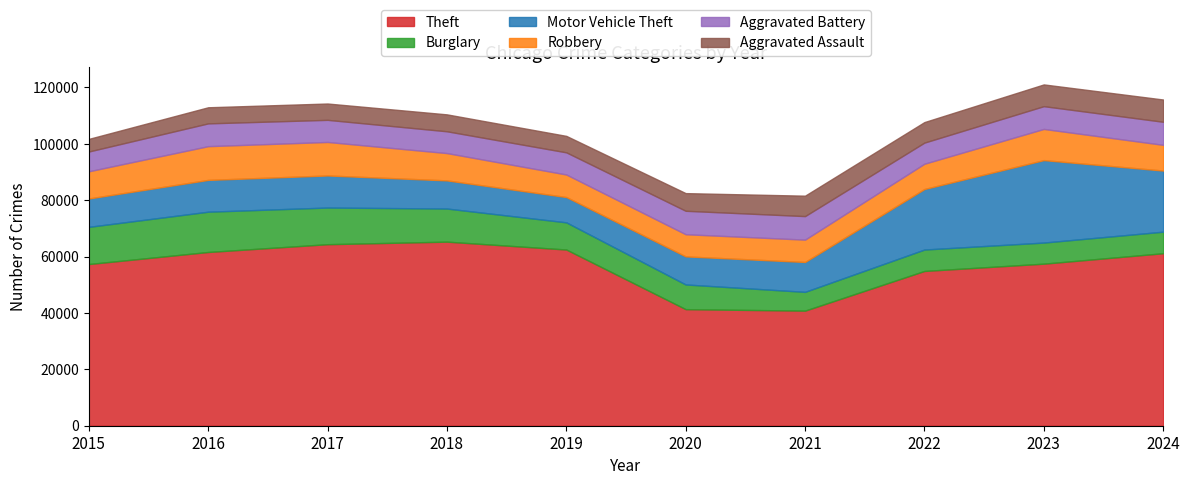

What is the value of the Burglary point at the 2nd from the left?

14289